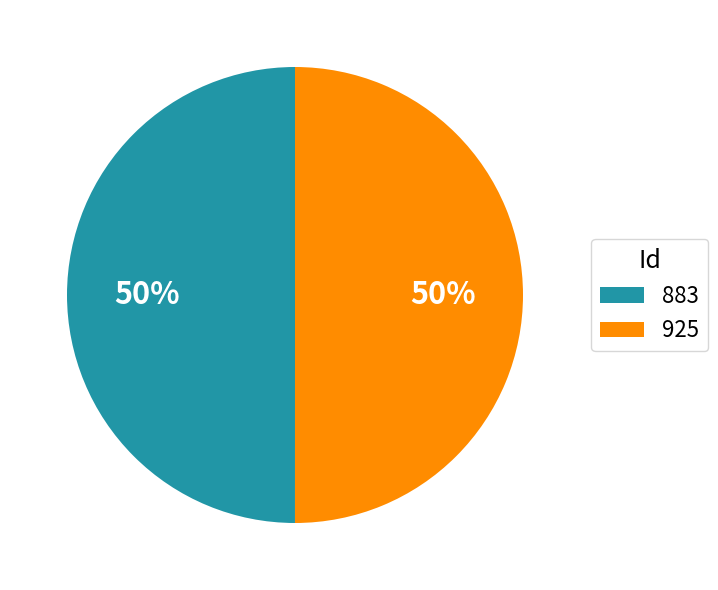

Approximately how many times larger is the value at 925 compared to 883?

1.0